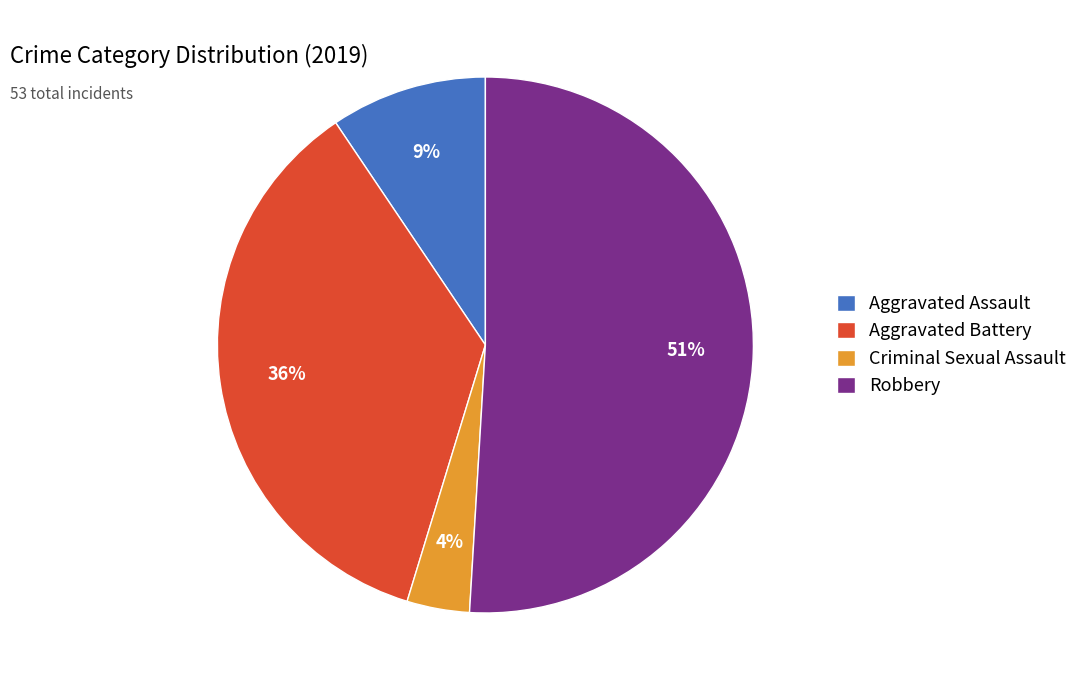

How many slices are in this pie chart?

4